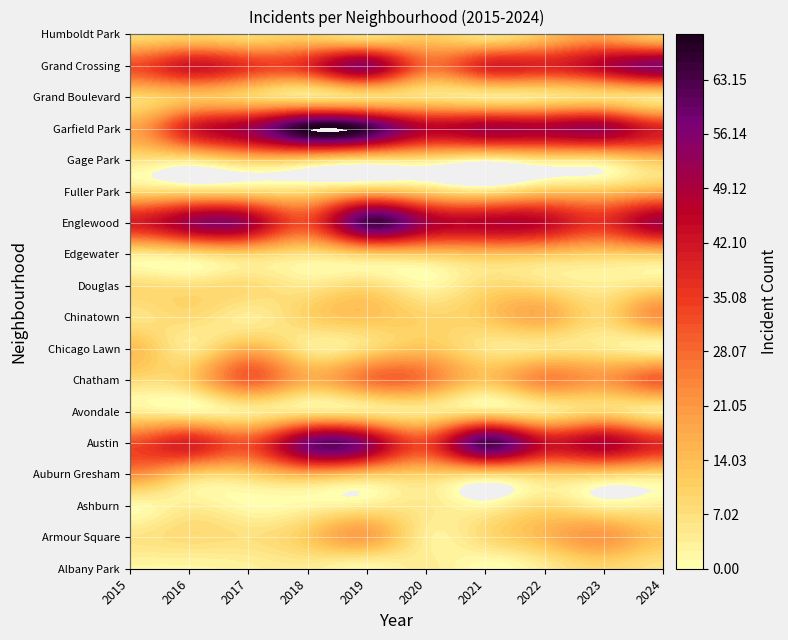

Where does the Auburn Gresham series first go above 10?

2015